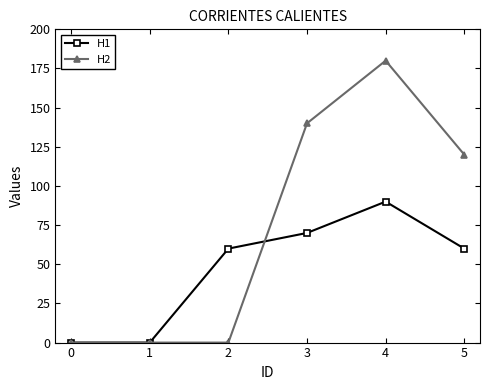

What is the sum of all H2 values?

440